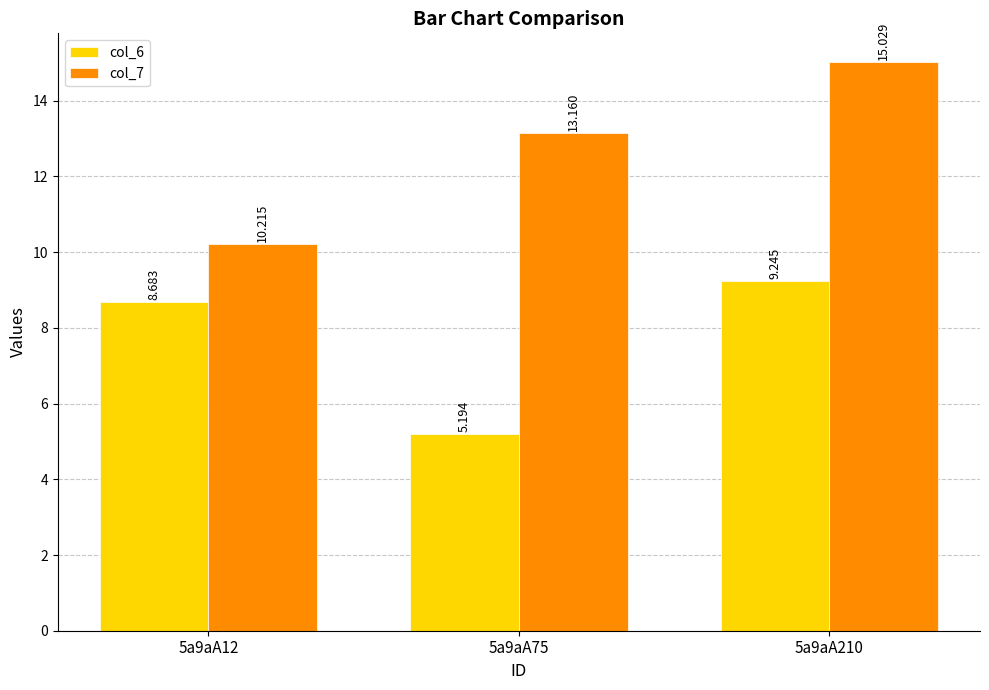

Rank the series by their average value, from lowest to highest.

col_6, col_7